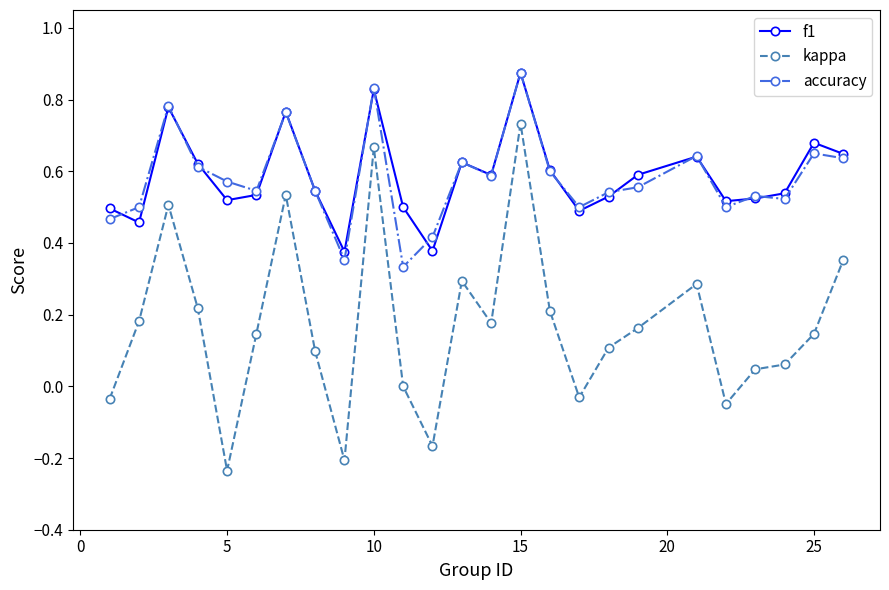

Which series has the widest spread of values?

kappa